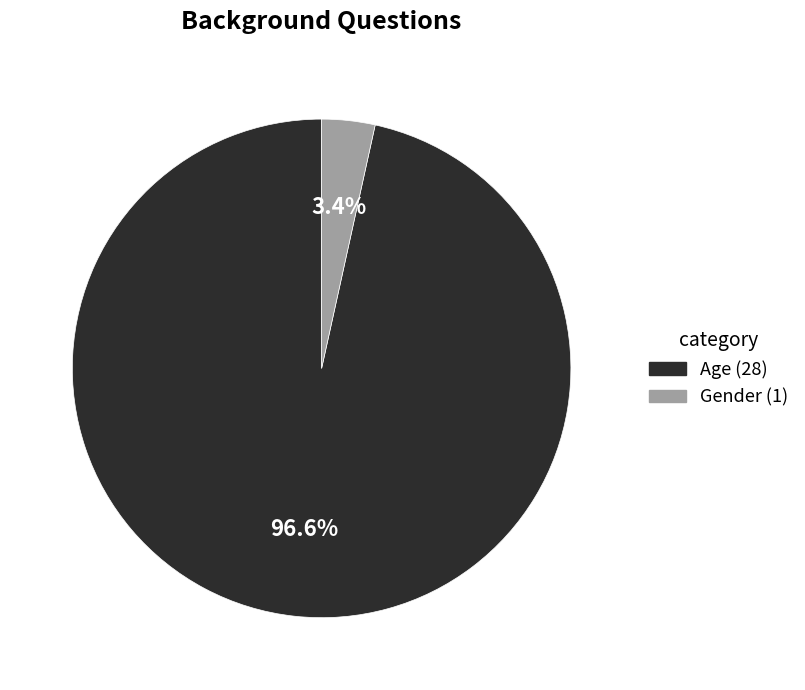

To the nearest percent, what percentage of the pie is Age?

97%